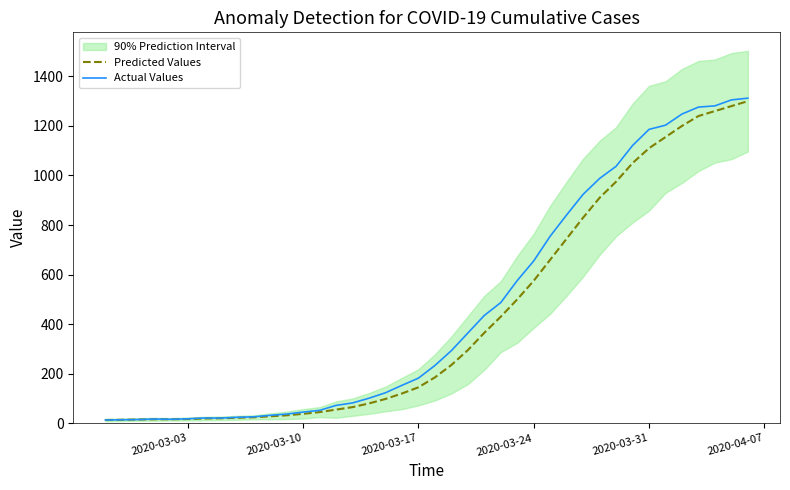

List the series in order of their peak value, highest first.

Actual Values, Predicted Values